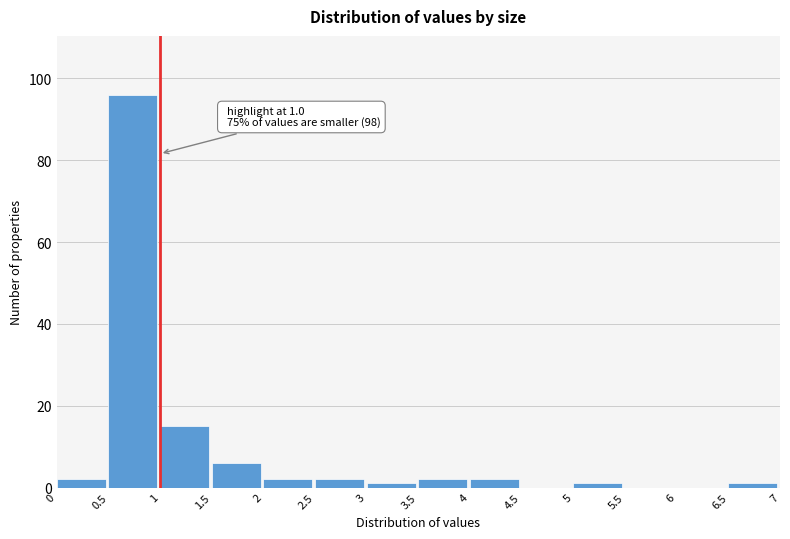

Which range on the x-axis has the tallest bar?

0.5 to 1